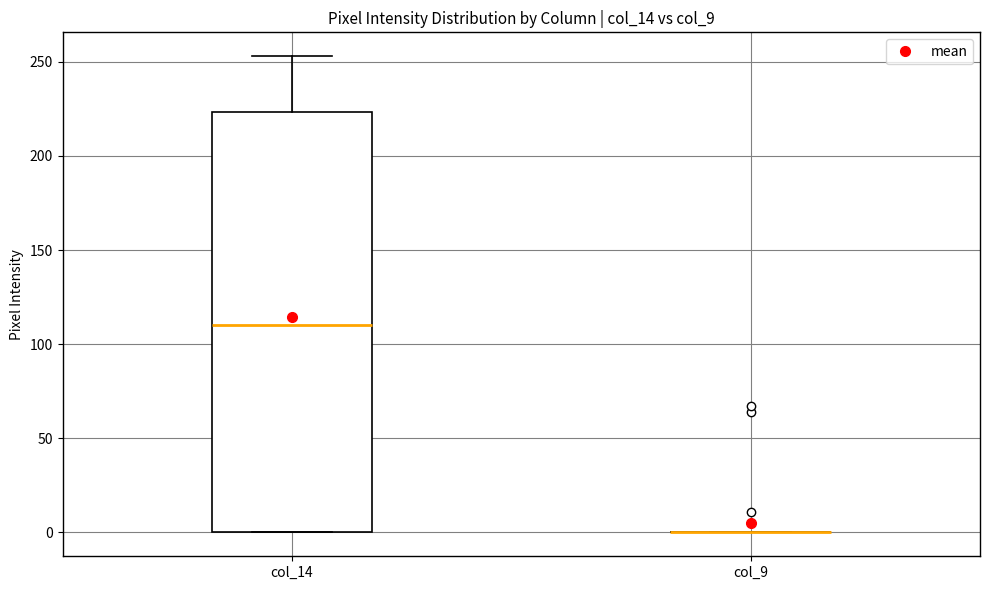

Which box is the tallest, from its lower edge to its upper edge?

col_14